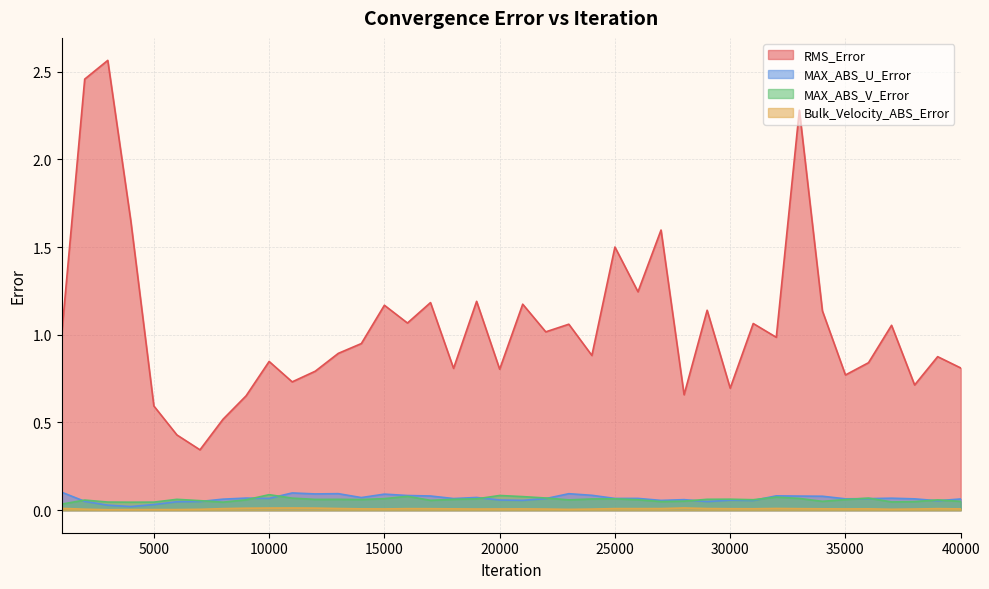

Which category has the highest value across all series?

3001